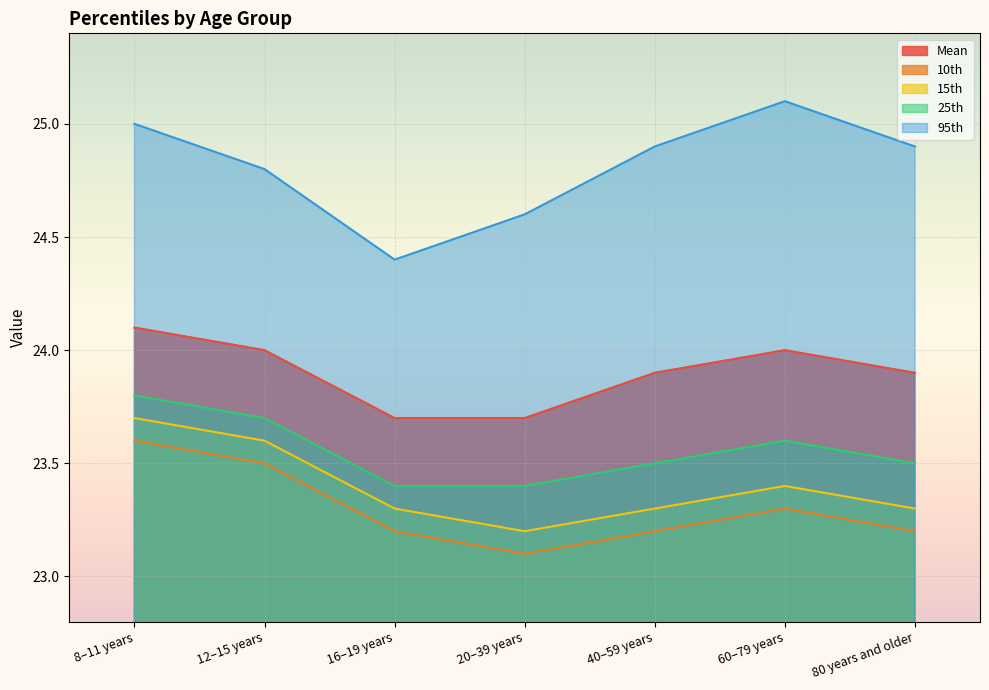

Does the chart display data point markers on the line(s)?

No